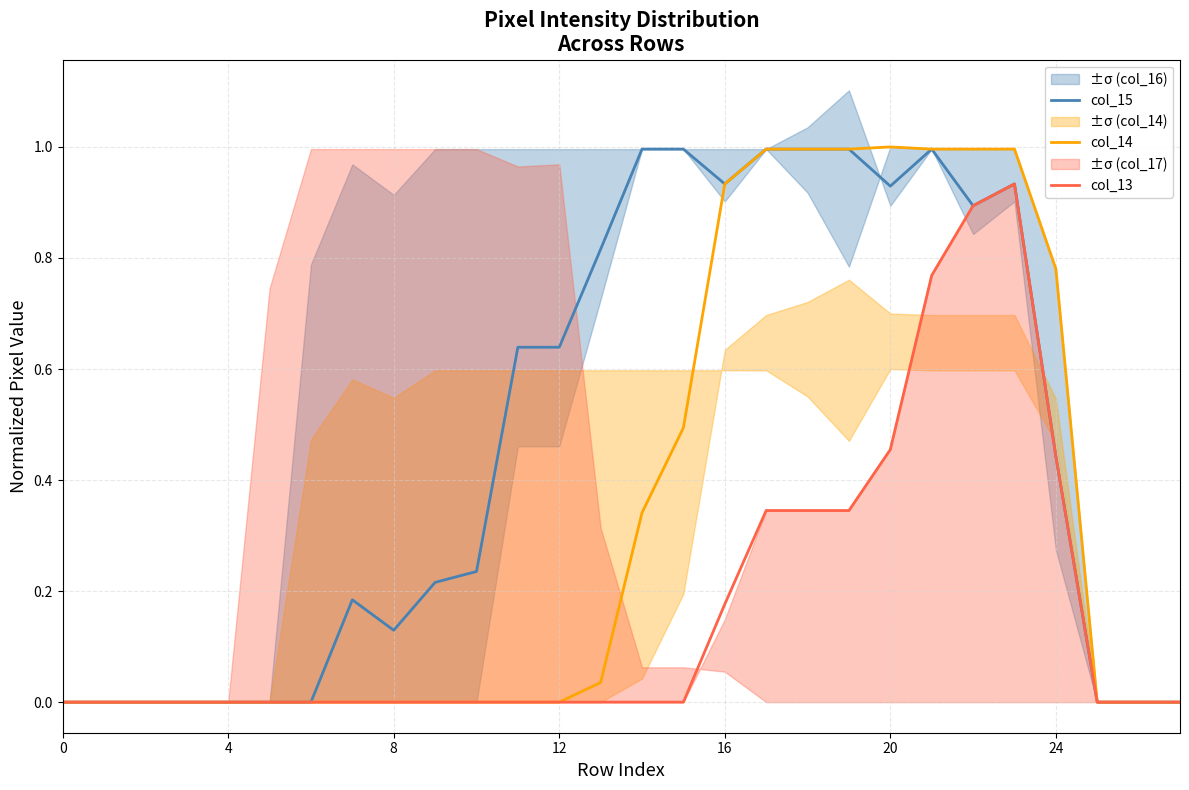

At which category does col_13 reach its first local peak?

23